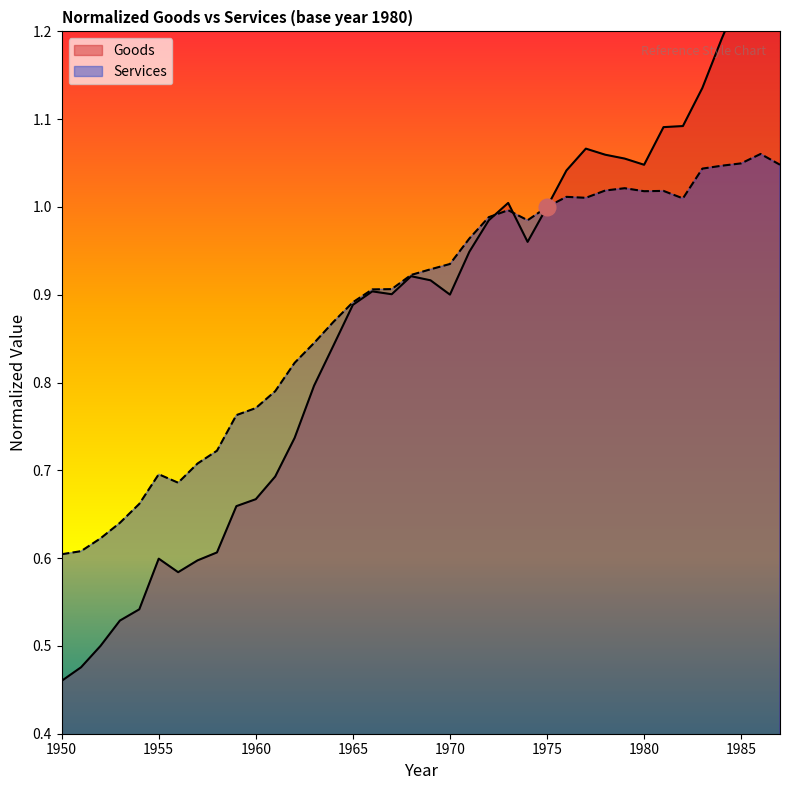

Where do Goods and Services first cross each other?

1972 and 1973